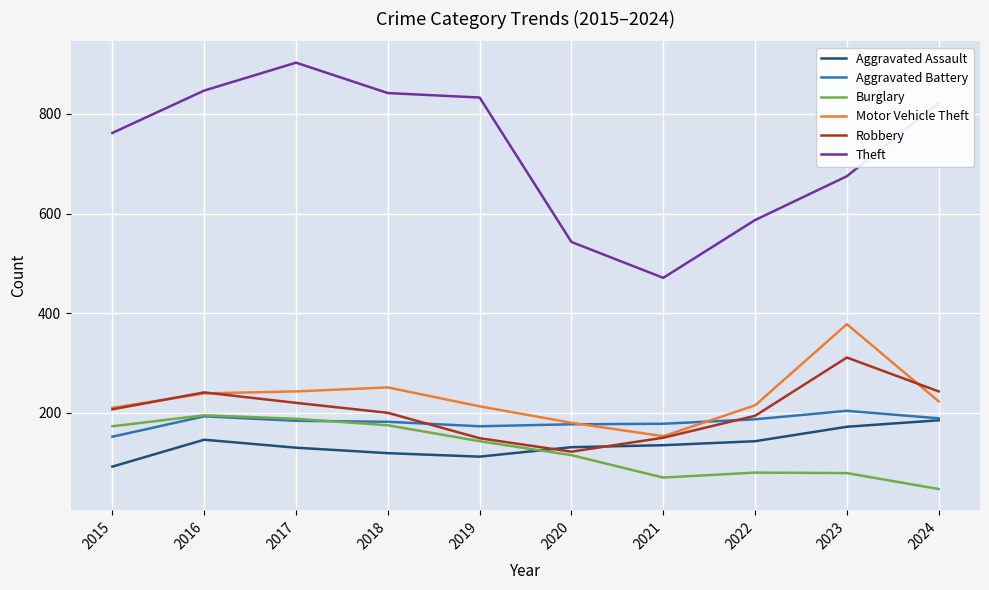

Which category has the lowest value in the Aggravated Battery series?

2015